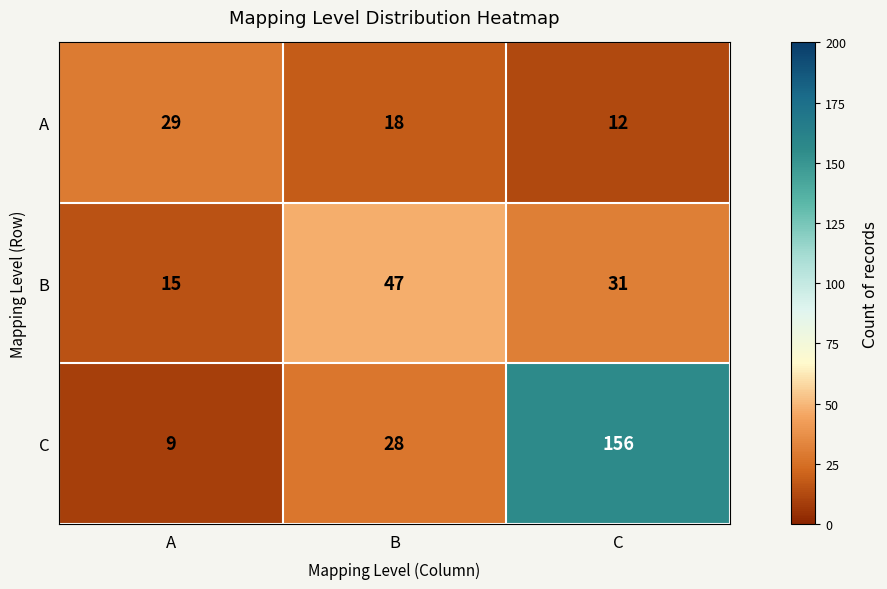

Where does the B series first go above 31?

B